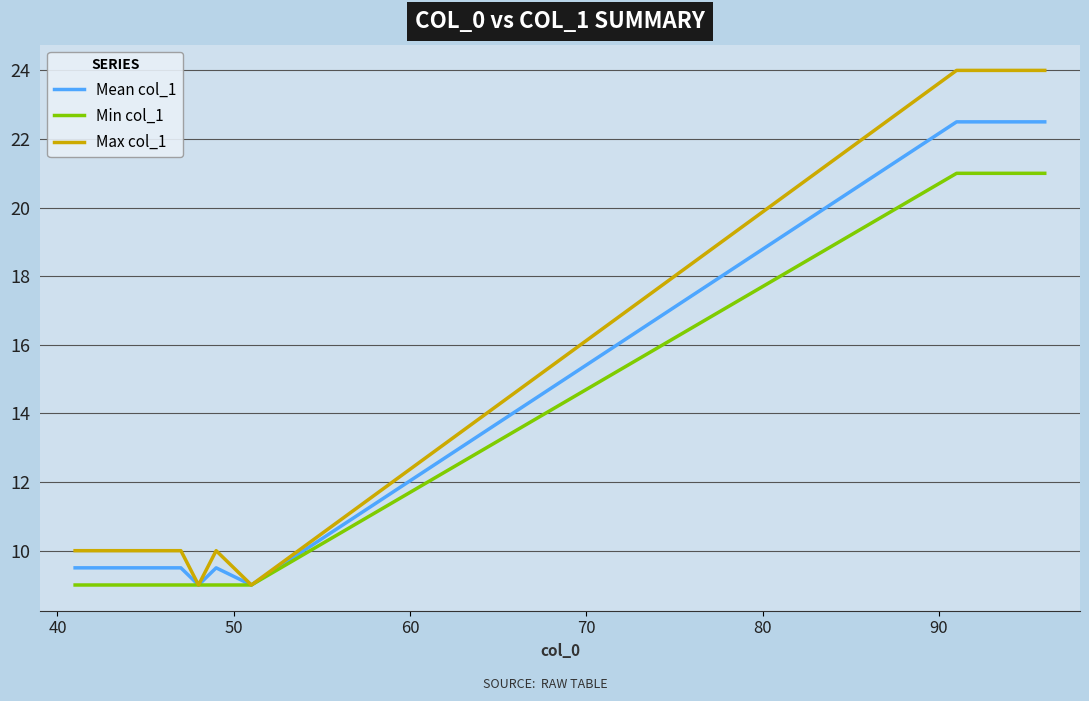

Reading left to right, extract all data points from this chart.

Mean col_1: 9.5	9.5	9.5	9.5	9.5	9.5	9.5	9.0	9.5	9.0	22.5	22.5	22.5	22.5	22.5	22.5
Min col_1: 9.0	9.0	9.0	9.0	9.0	9.0	9.0	9.0	9.0	9.0	21.0	21.0	21.0	21.0	21.0	21.0
Max col_1: 10.0	10.0	10.0	10.0	10.0	10.0	10.0	9.0	10.0	9.0	24.0	24.0	24.0	24.0	24.0	24.0